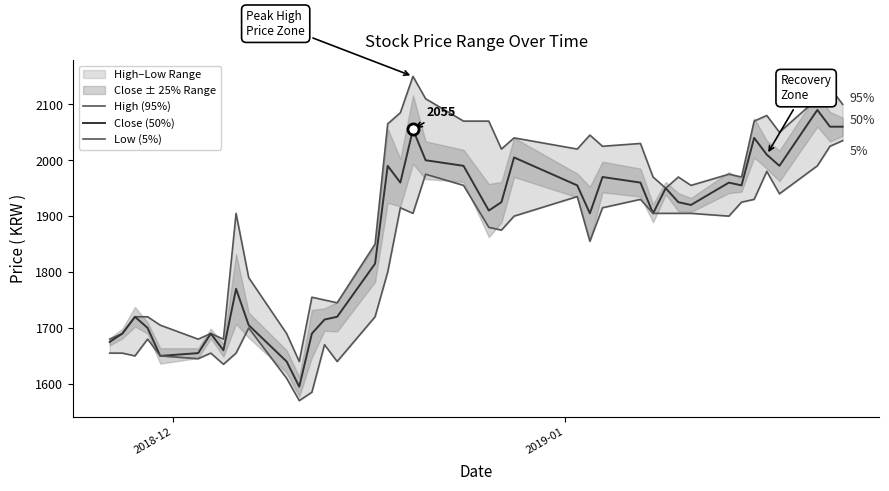

What is the maximum value for Close (50%)?

2090